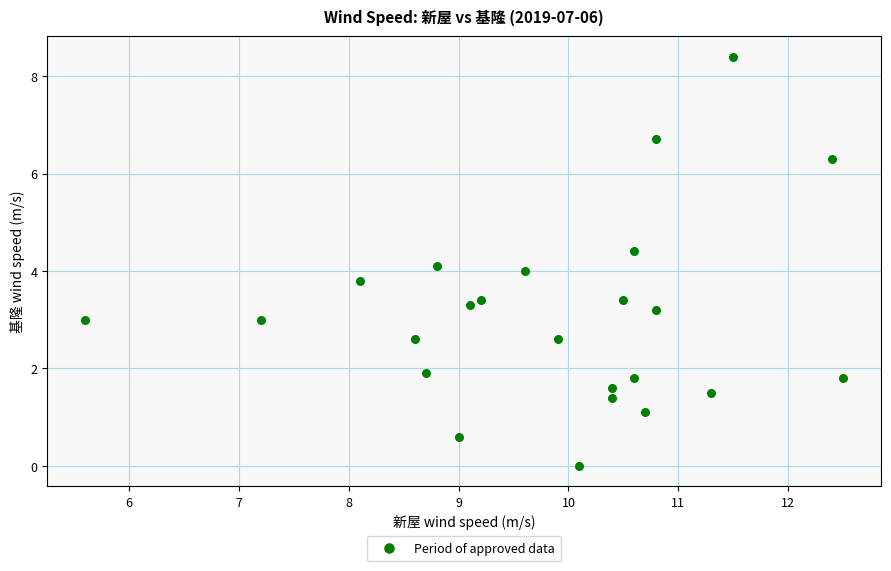

What is the range of X values (max minus min)?

6.9